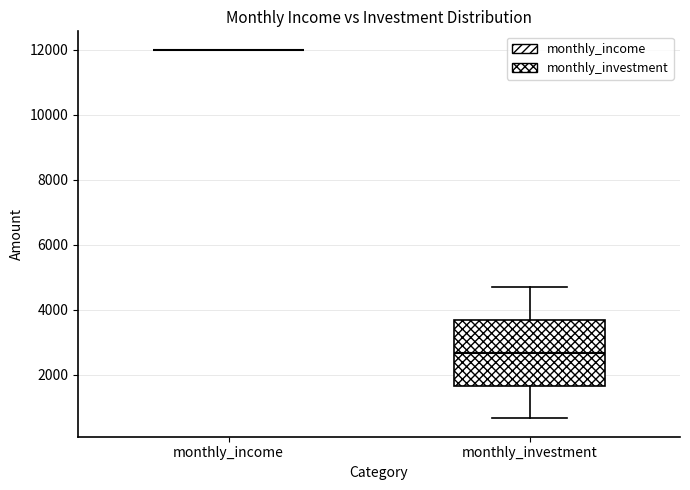

Reading left to right, transcribe this box plot: for each box, give where its median line is, the range the box spans, and where its two whiskers end, as read against the y-axis. The values are not printed on the chart, so give them approximately, as read against the axis.

monthly_income: box collapsed to a line at 12000, whiskers 12000 to 12000
monthly_investment: median 2600, box 1600 to 3600, whiskers 600 to 4600